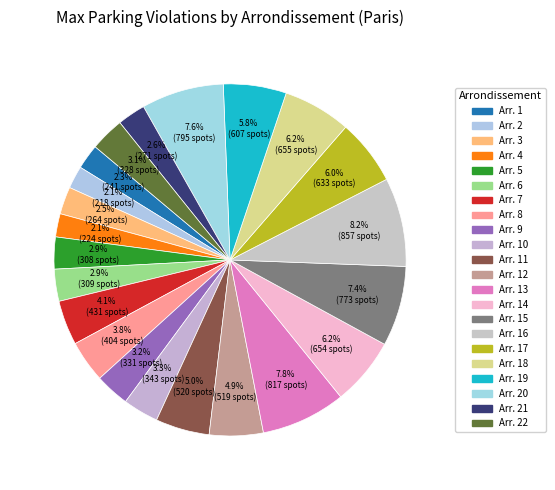

Count the number of slices in the pie.

22